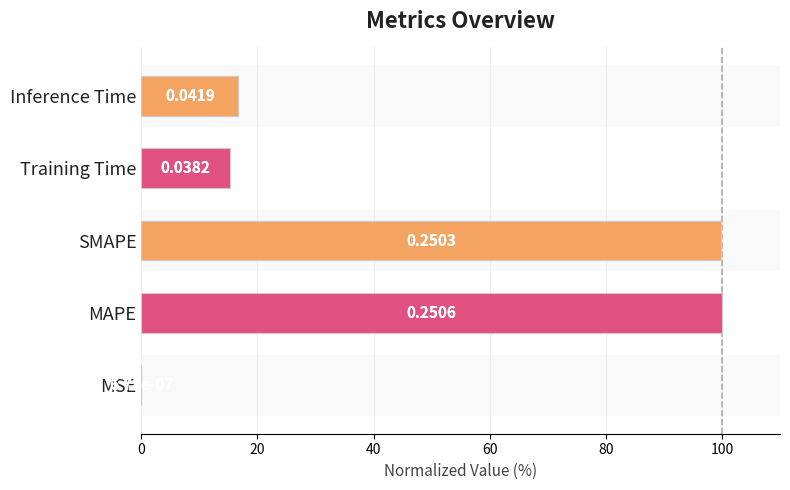

Does the chart contain stacked bars?

No